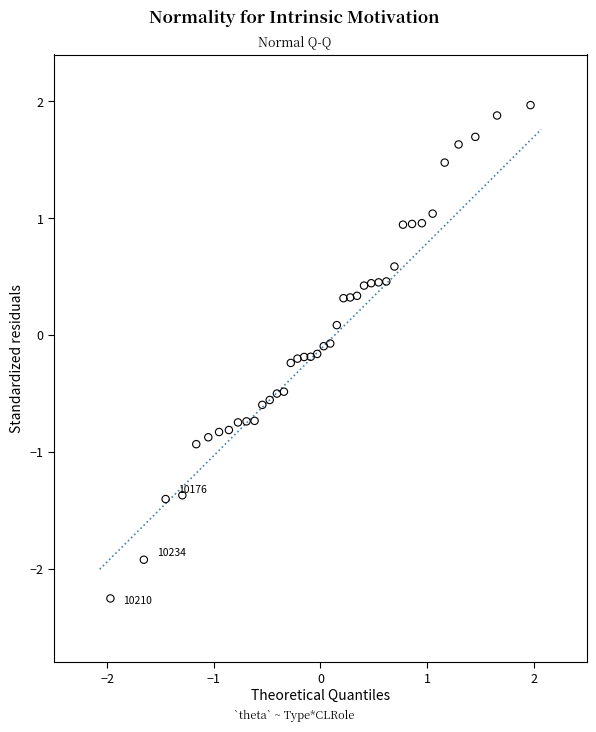

What is the range of Y values (max minus min)?

4.2